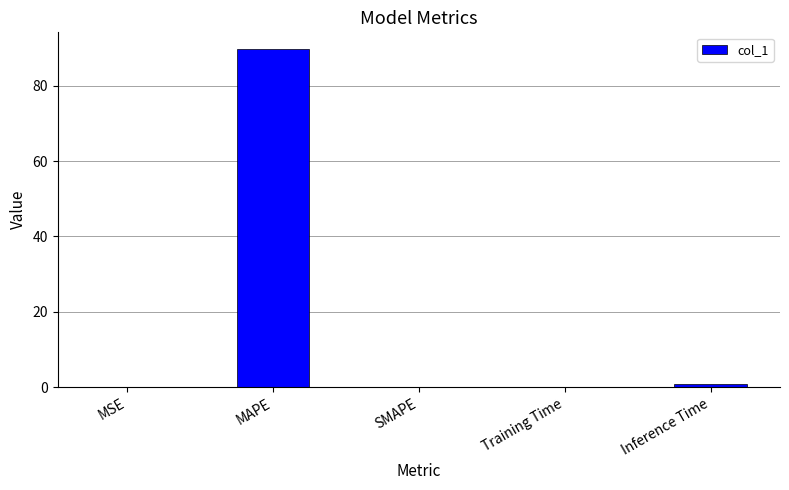

What value does the data have at MAPE?

89.7